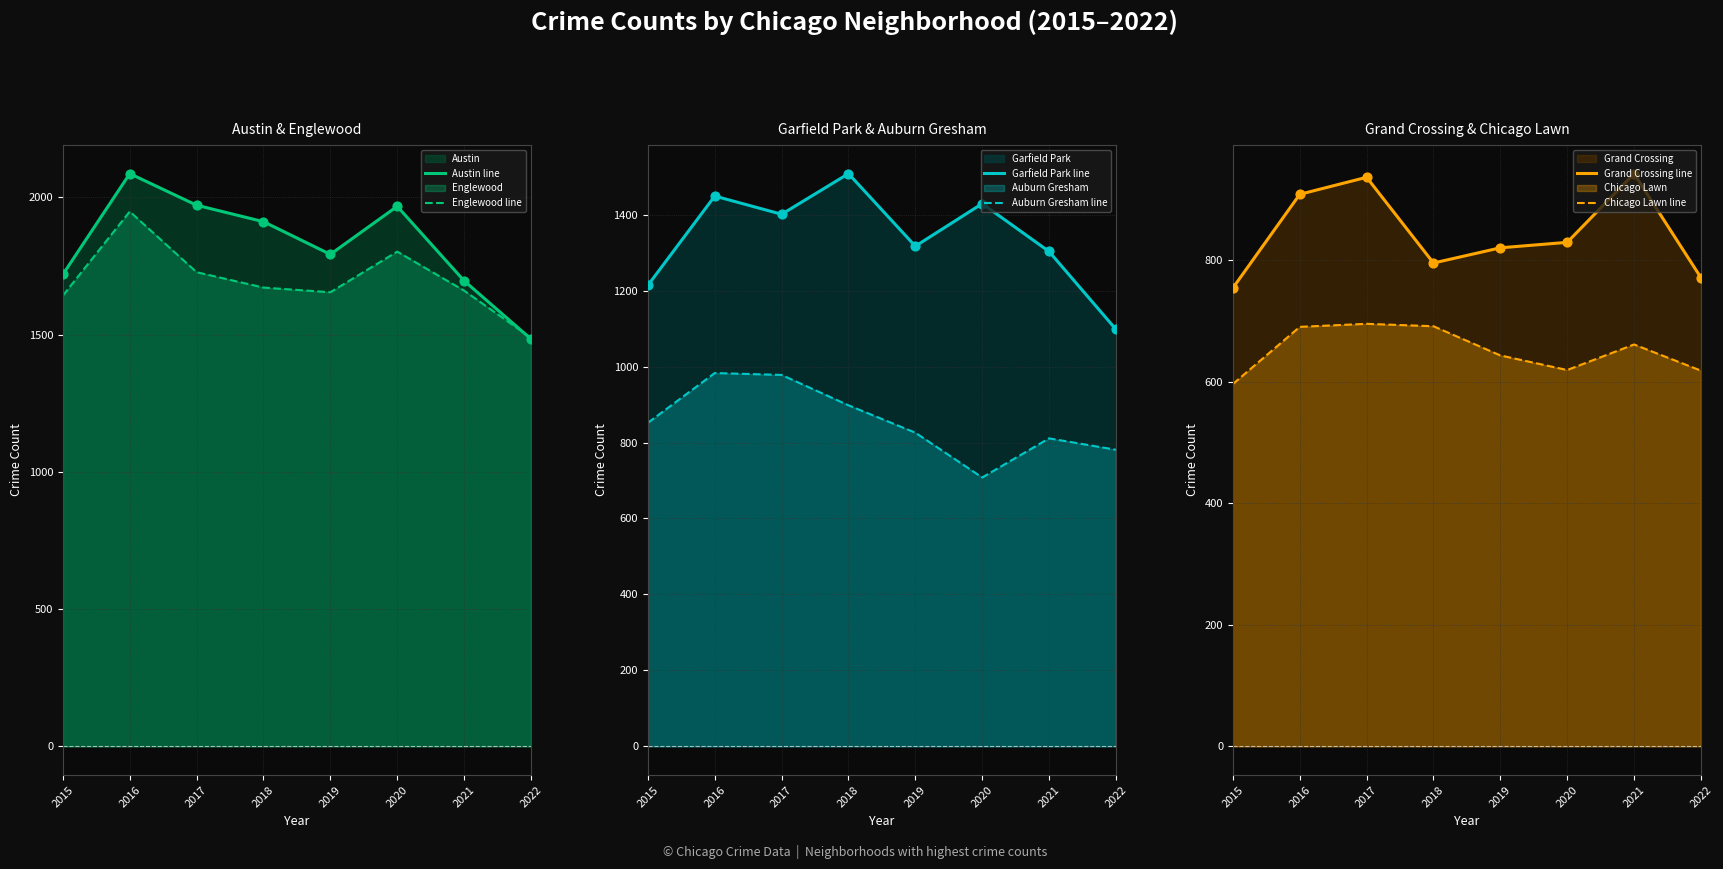

At how many categories does at least one series exceed 1153?

8